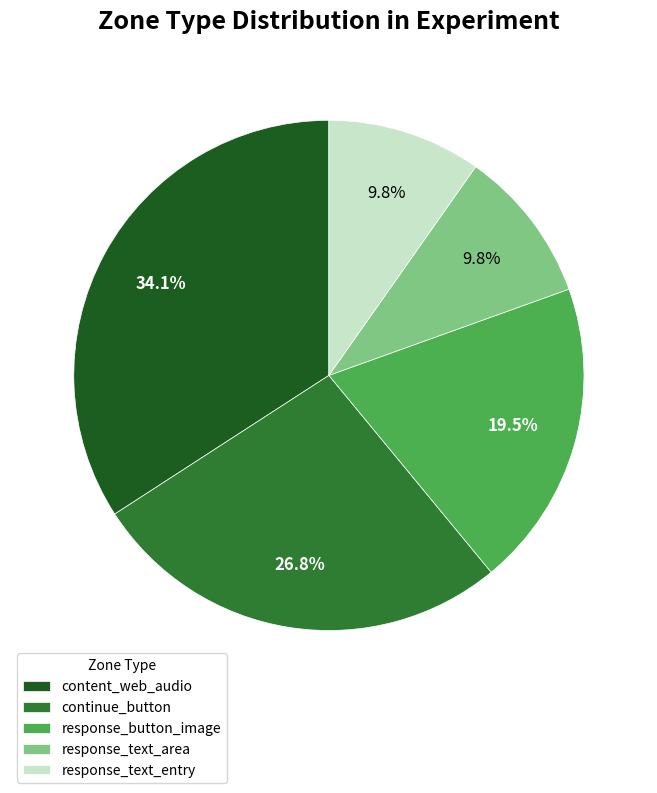

Approximately how many times larger is the value at response_button_image compared to response_text_entry?

2.0